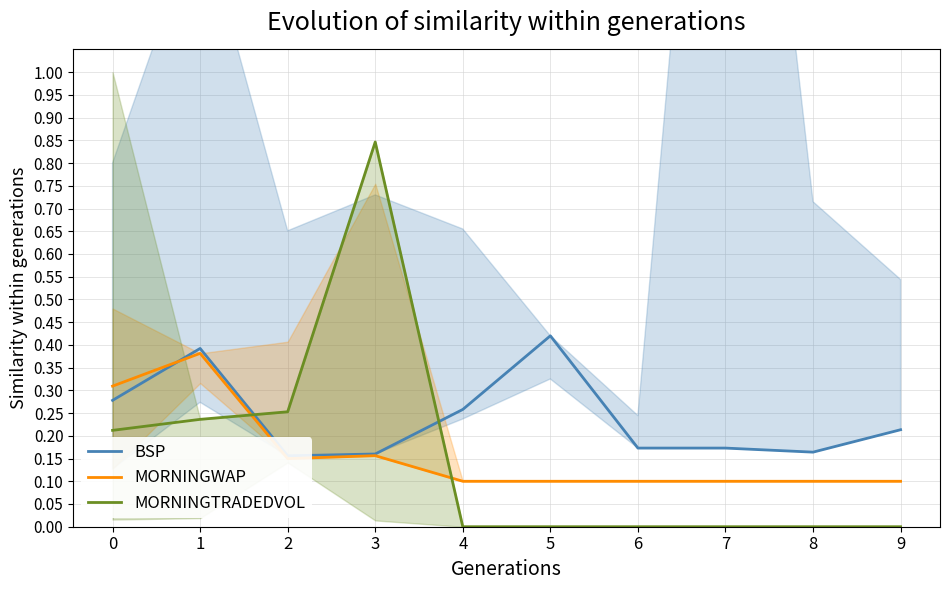

At how many categories does at least one series exceed 0?

10